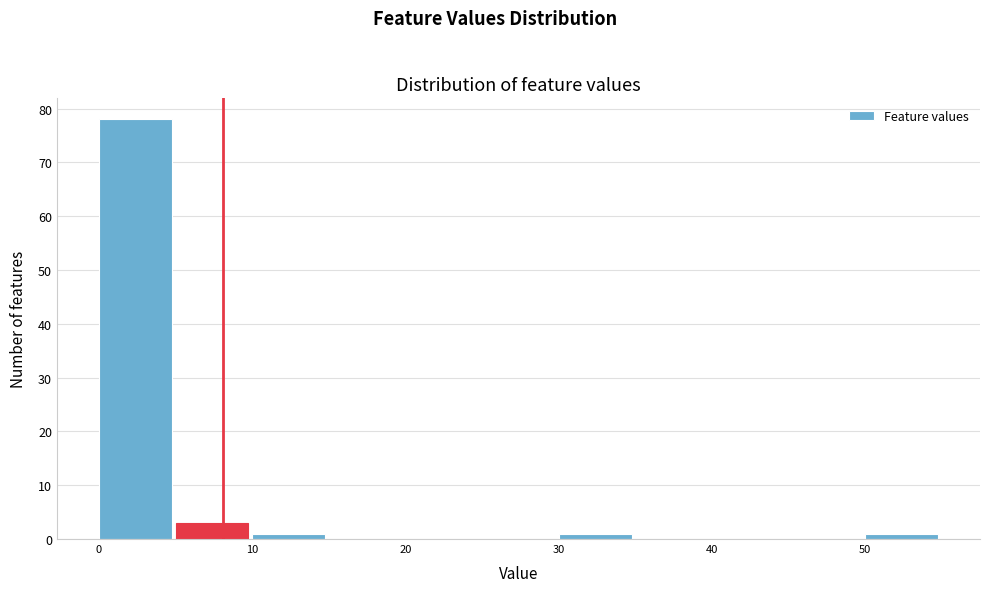

Reading left to right, list every bar in this chart as the range it spans on the x-axis followed by its height. The values are not printed on the chart, so give them approximately, as read against the axis.

0 to 5: 78
5 to 10: 3
10 to 15: 1
15 to 20: 0
20 to 25: 0
25 to 30: 0
30 to 35: 1
35 to 40: 0
40 to 45: 0
45 to 50: 0
50 to 55: 1